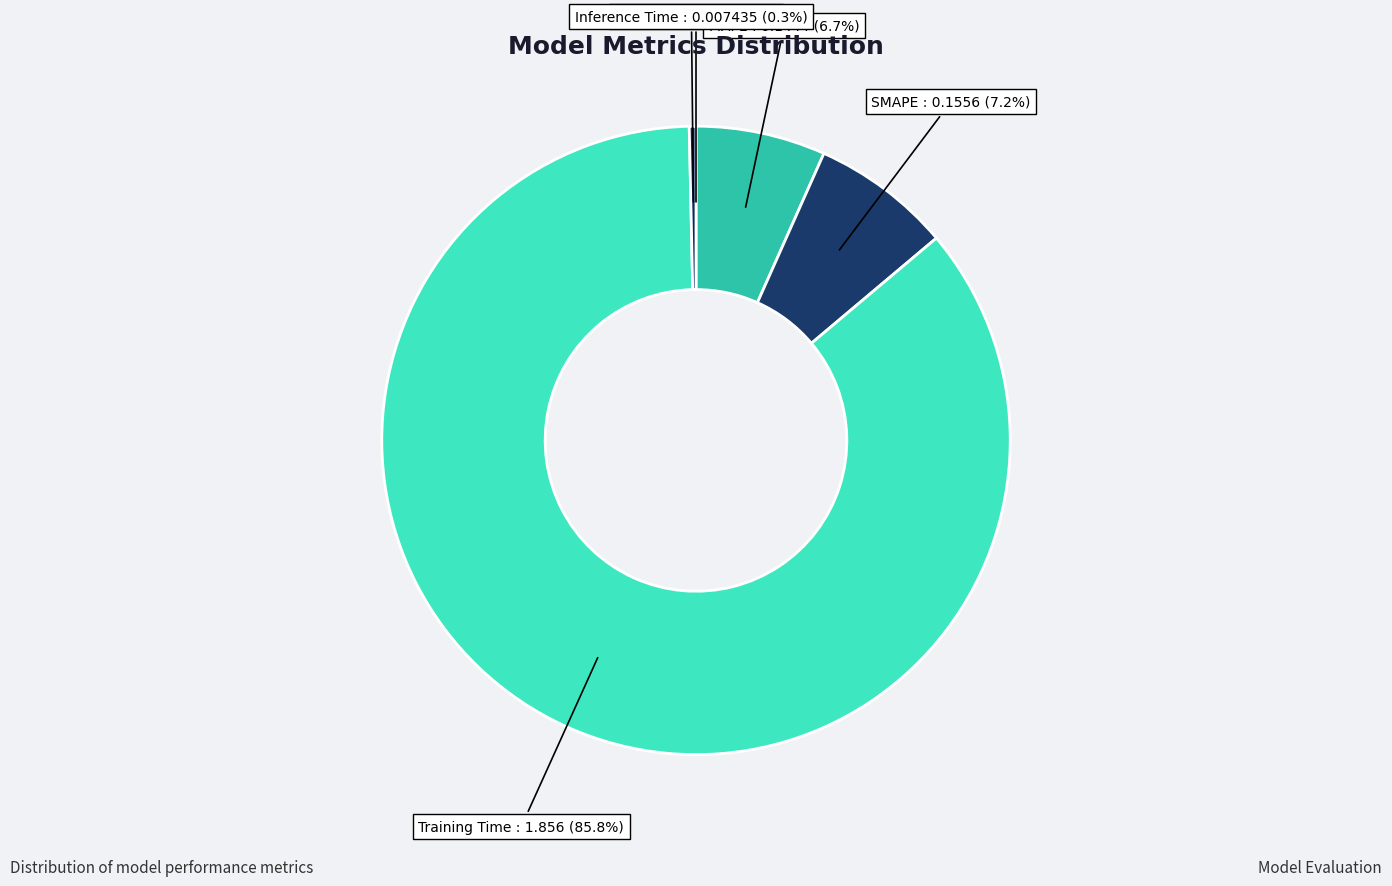

Count the number of slices in the pie.

5